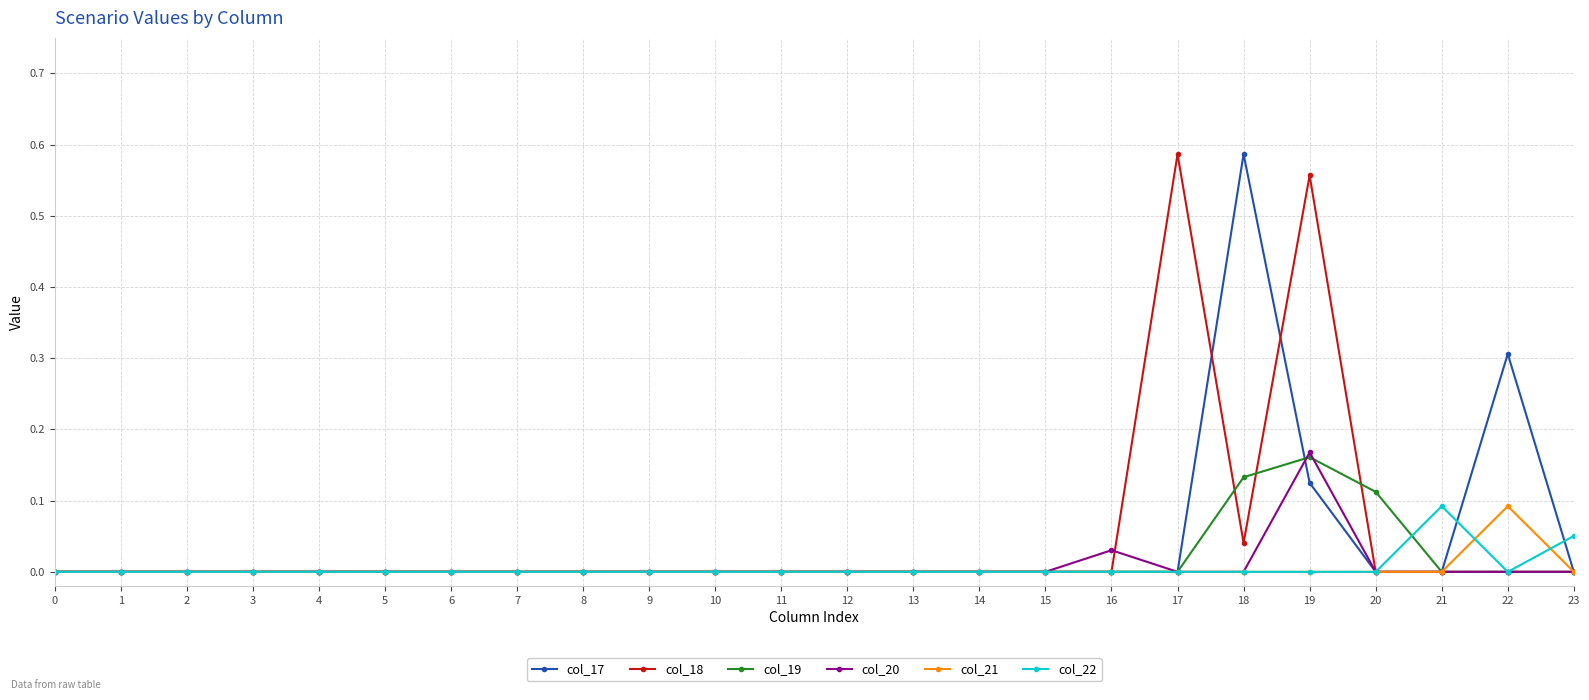

Which series changed the most between 4 and 19?

col_18